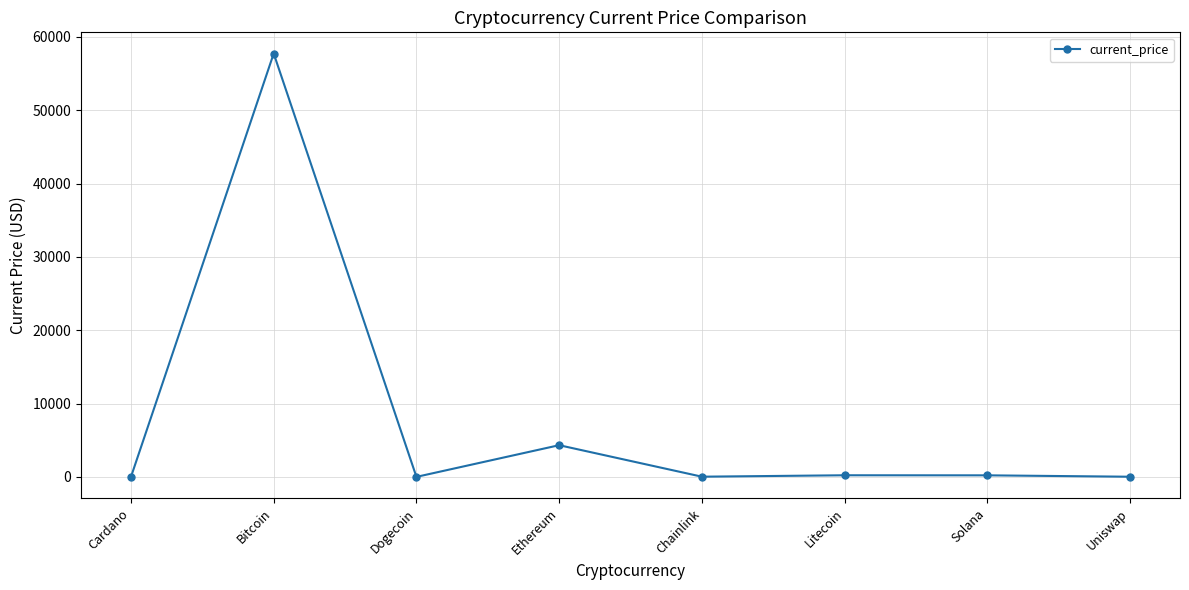

At which label does the data first exceed 210?

Bitcoin